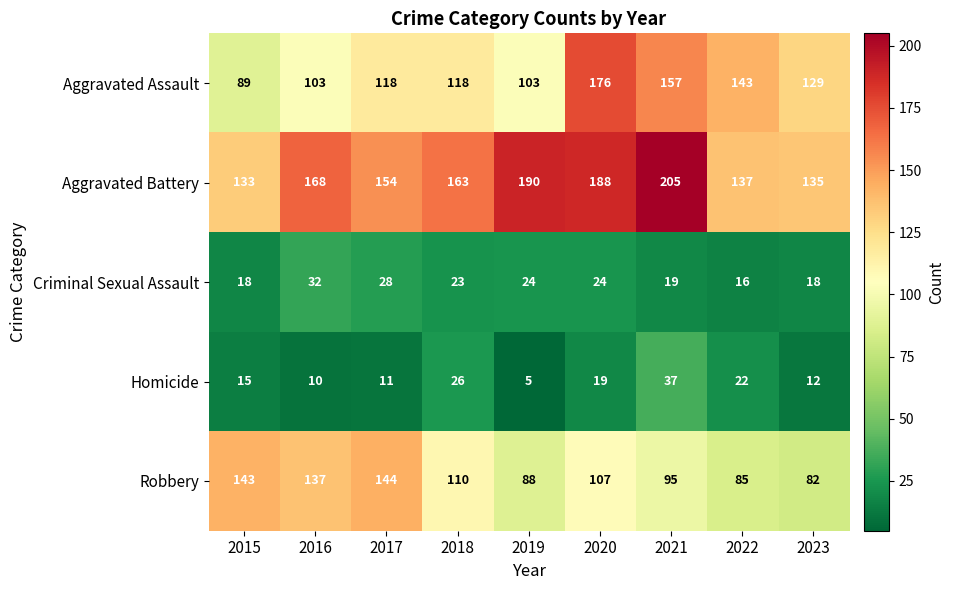

At how many categories does at least one series exceed 119?

9